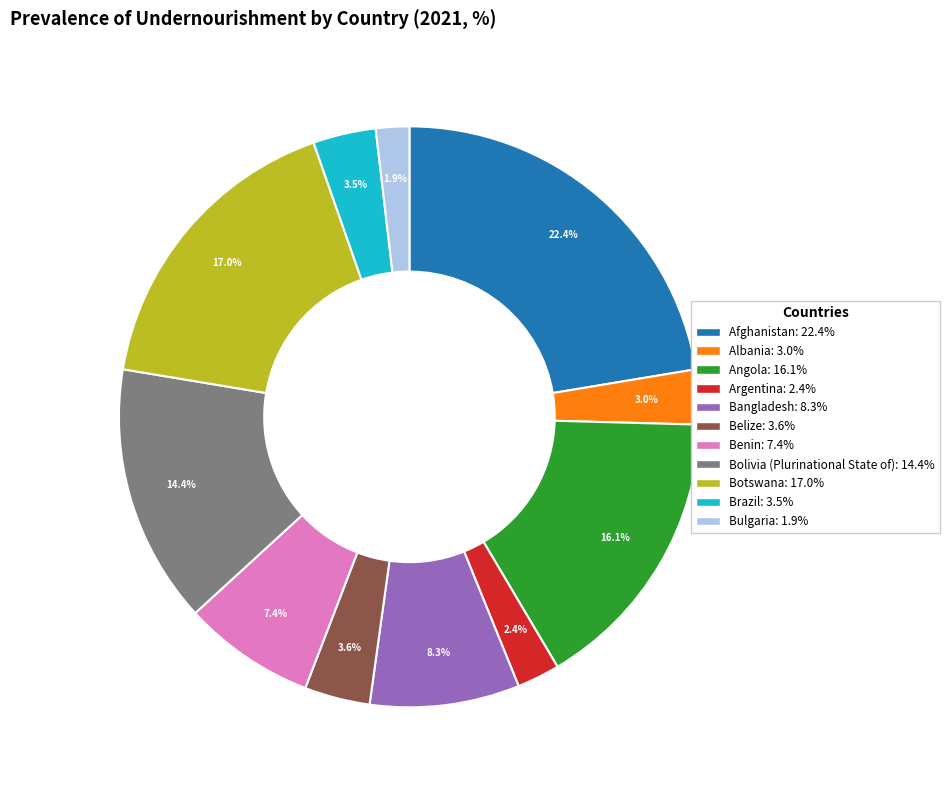

Is the sum of Bangladesh and Belize greater than half?

No